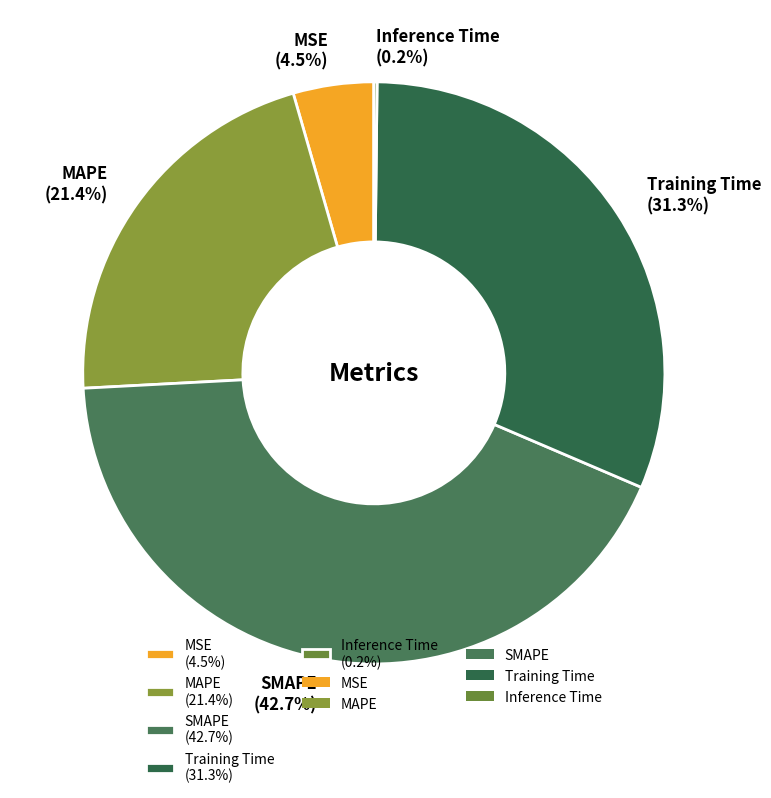

Which has a higher value, MSE (4.5%) or SMAPE (42.7%)?

SMAPE (42.7%)